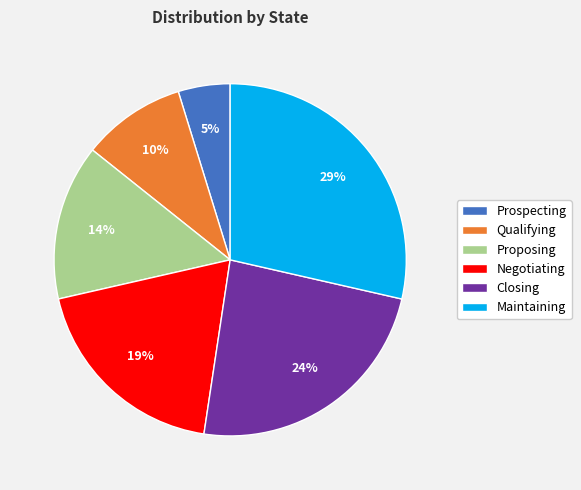

Combined, do Proposing and Negotiating account for over 50%?

No